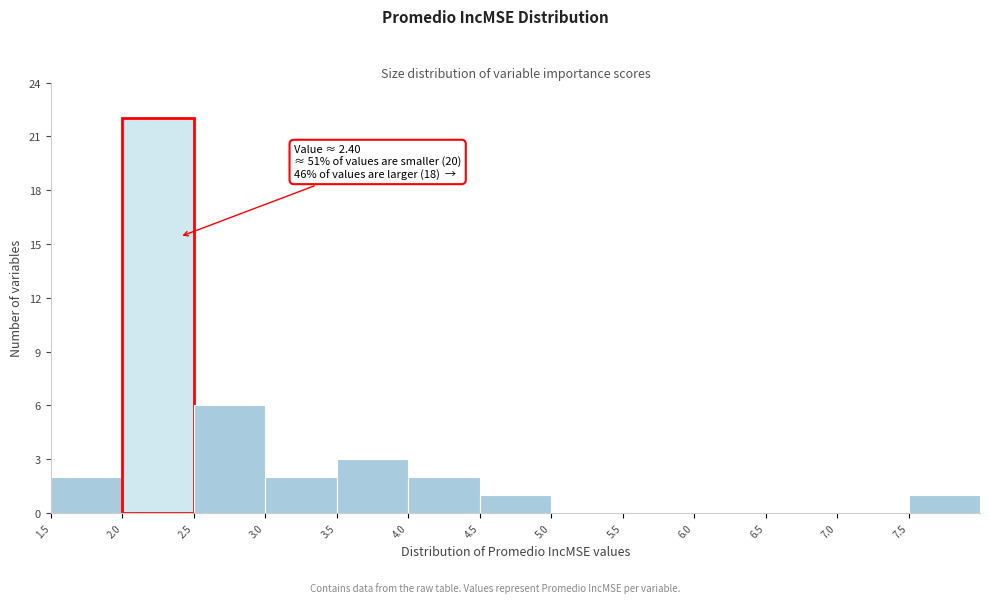

Over which range of the x-axis is the bar tallest?

2.0 to 2.5